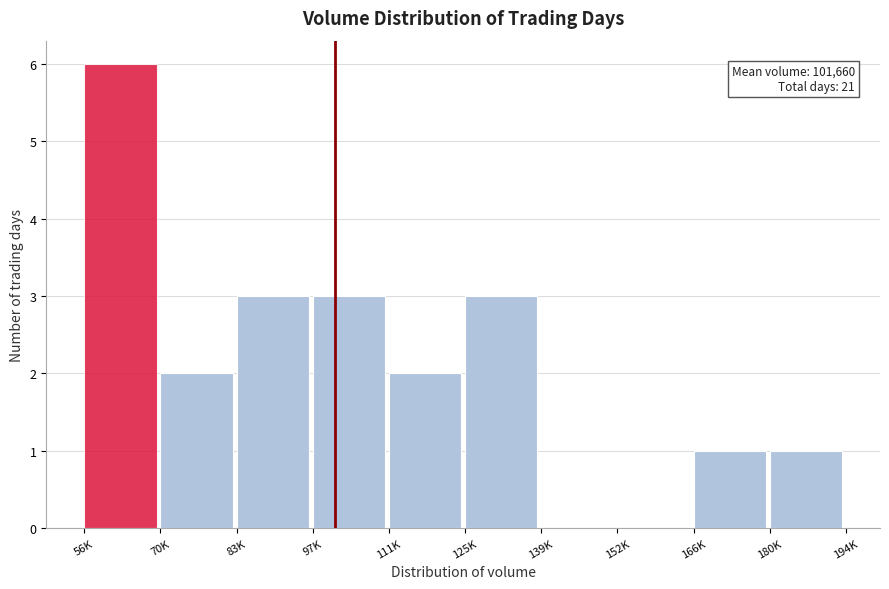

Reading right to left, what are all the values shown in this chart?

180K=1	166K=1	152K=0	139K=0	125K=3	111K=2	97K=3	83K=3	70K=2	56K=6